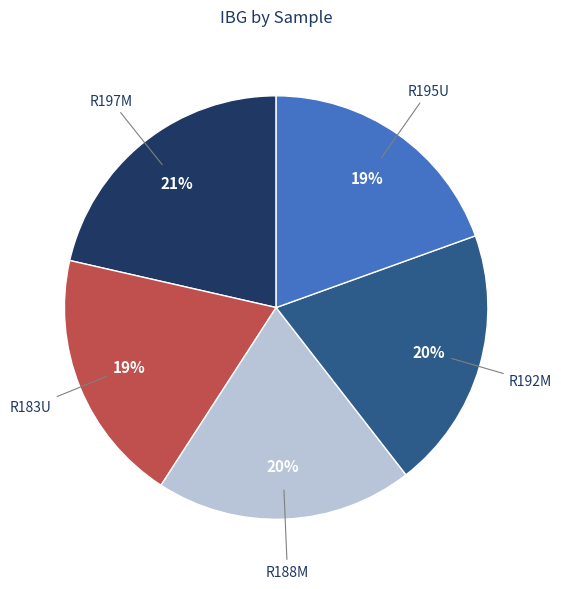

Combined, do R197M and R195U account for over 50%?

No